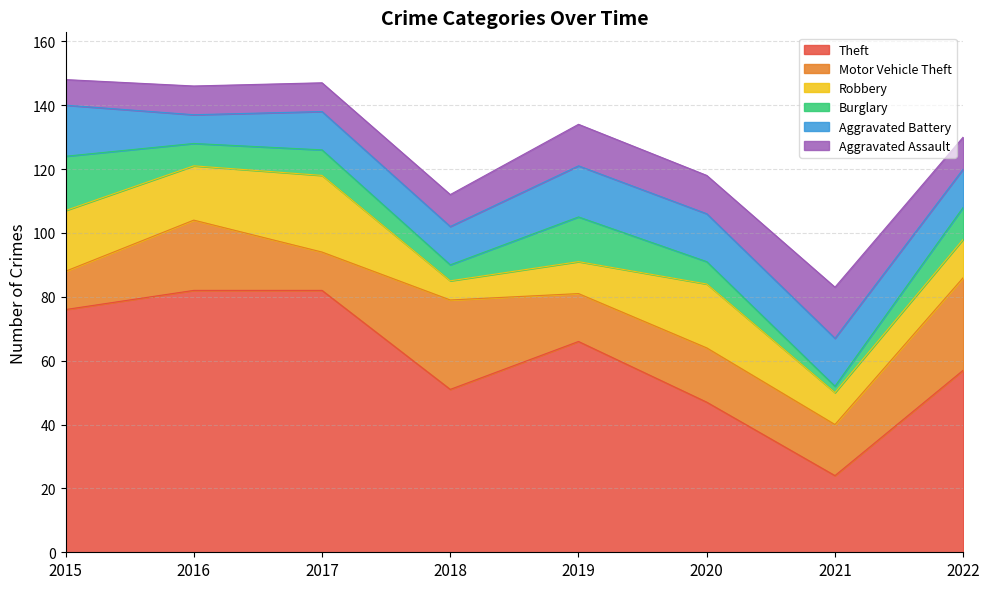

Between 2016 and 2019, which is larger?

2016